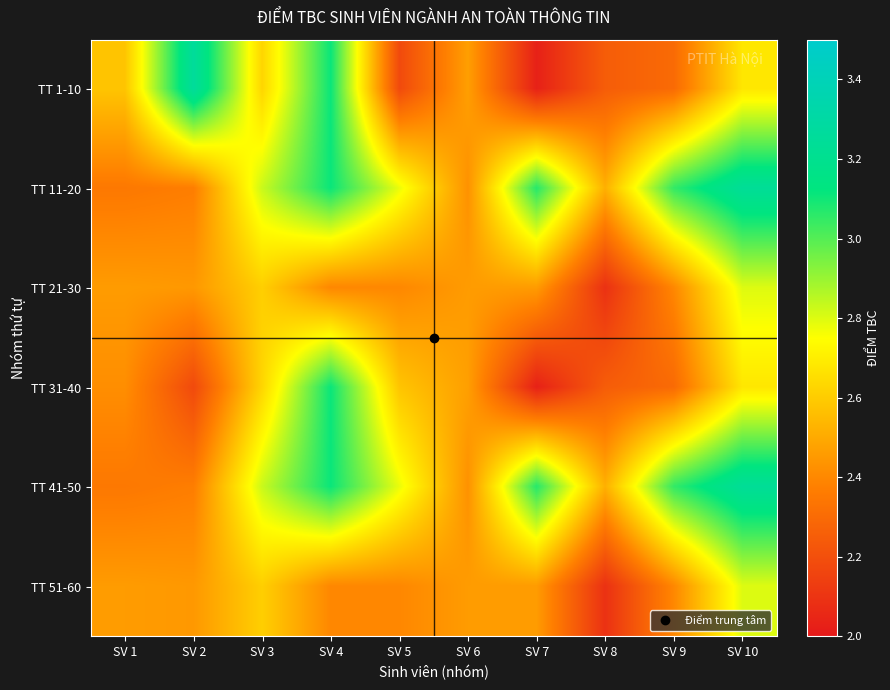

Which label corresponds to the largest value in the chart?

SV 2